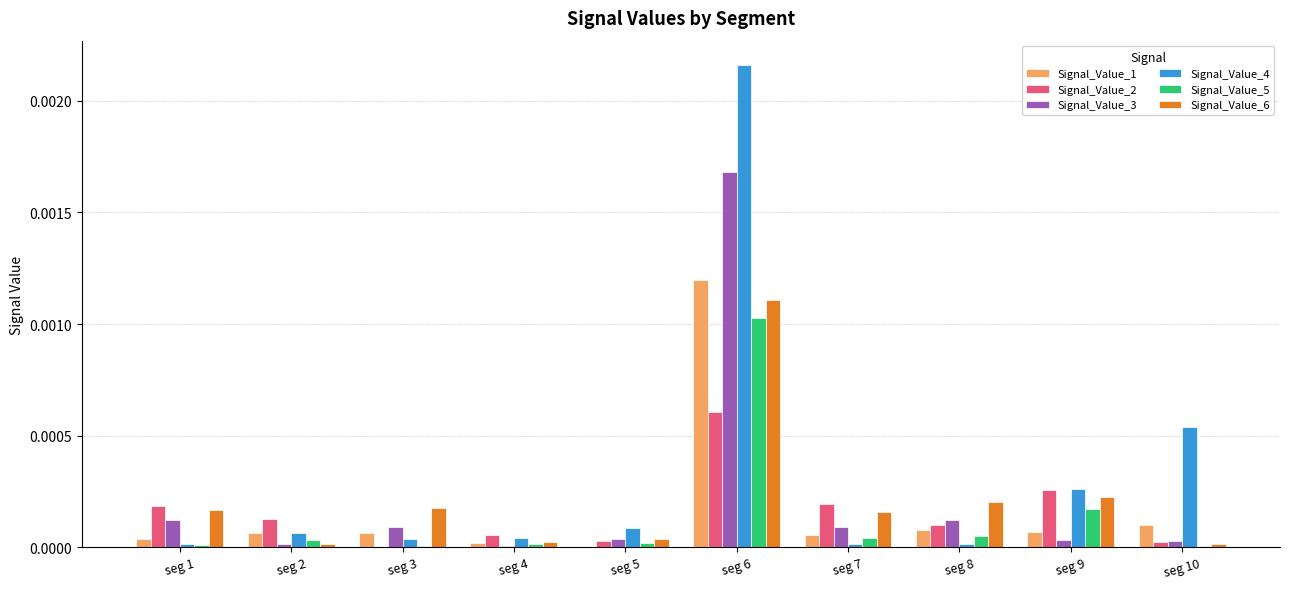

Which category has the highest value in the Signal_Value_4 series?

seg 6